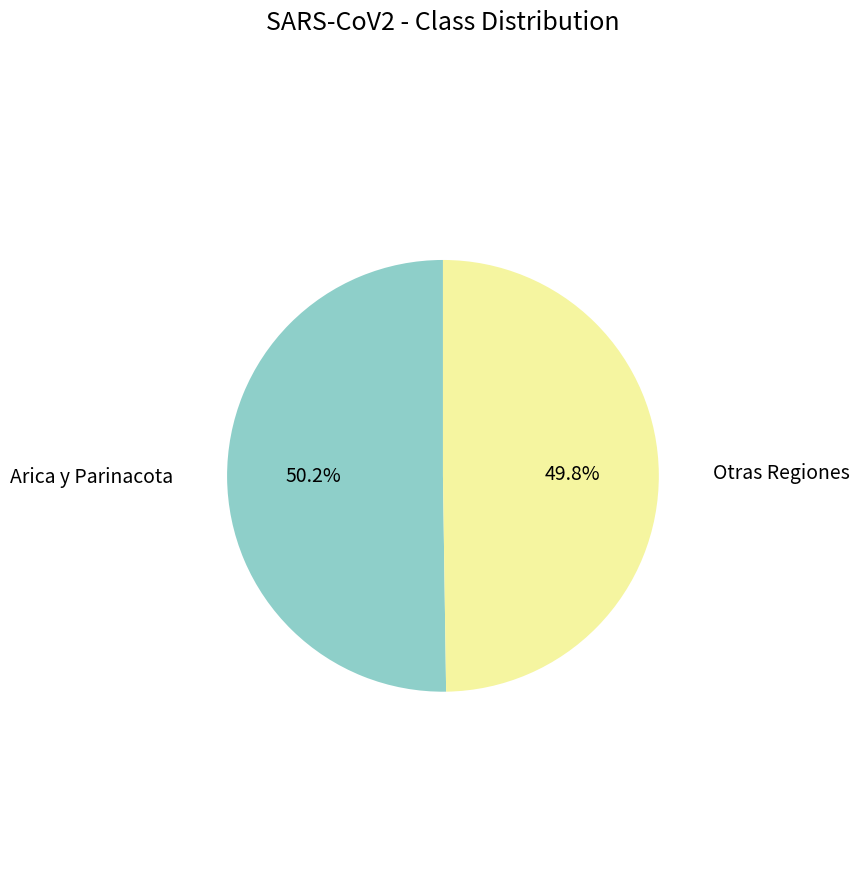

Is there a majority slice in this chart?

Yes